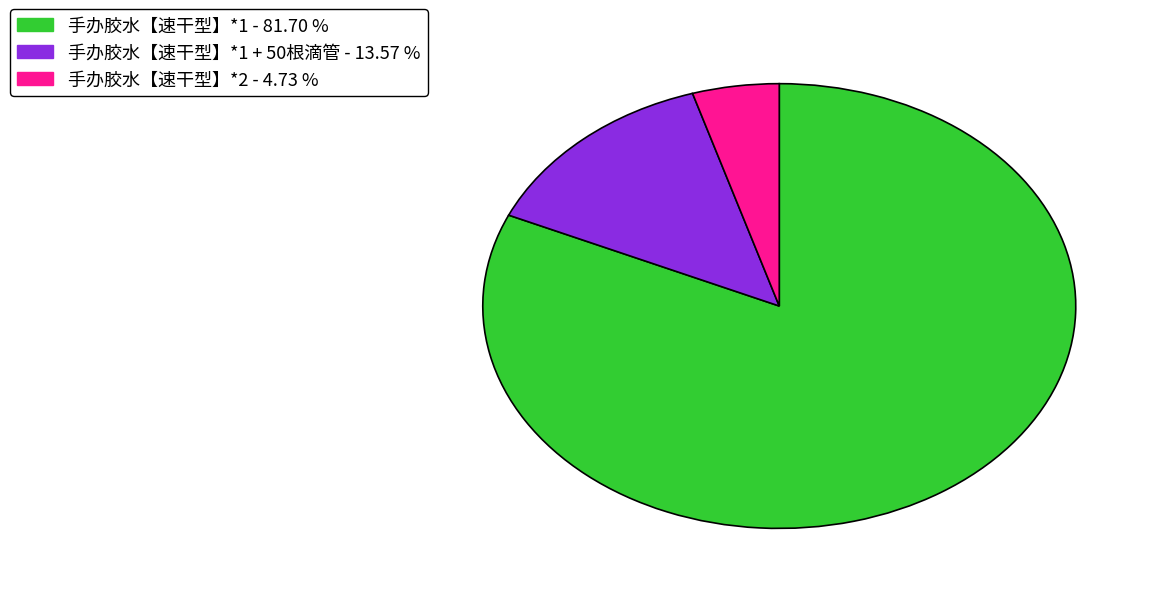

Is there a majority slice in this chart?

Yes